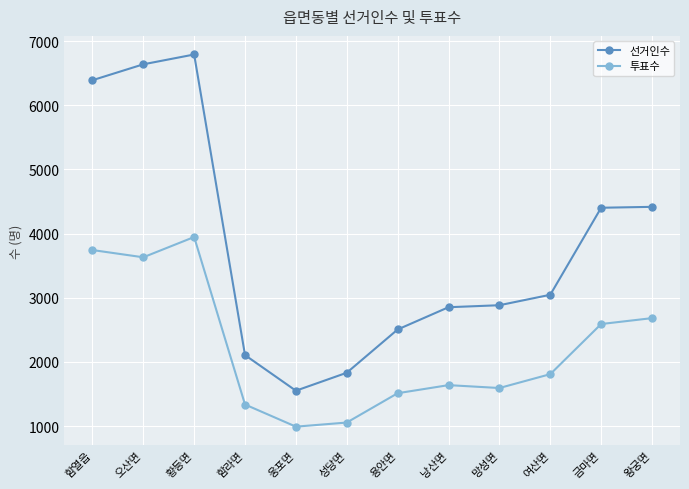

What are all the series names shown in the legend?

선거인수, 투표수